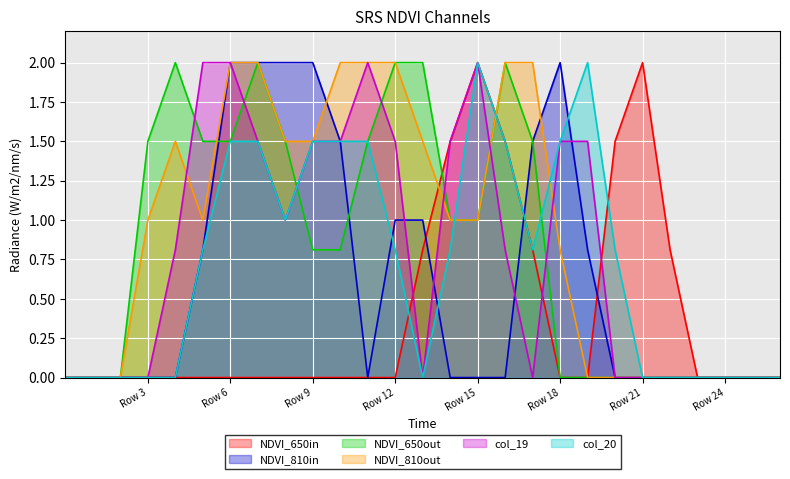

In col_12, how many points are higher than both neighbors (excluding endpoints)?

1